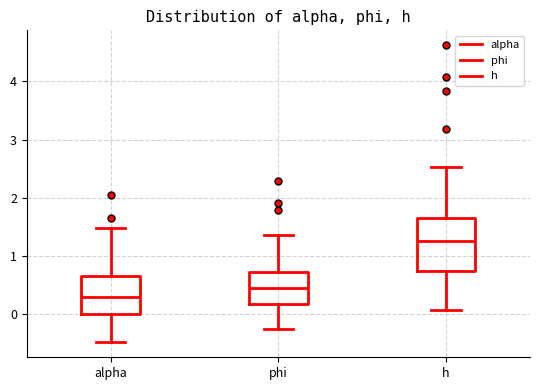

Reading left to right, transcribe this box plot: for each box, give where its median line is, the range the box spans, and where its two whiskers end, as read against the y-axis. The values are not printed on the chart, so give them approximately, as read against the axis.

alpha: median 0.3, box 0.0 to 0.7, whiskers -0.5 to 1.5
phi: median 0.4, box 0.2 to 0.7, whiskers -0.3 to 1.4
h: median 1.3, box 0.7 to 1.6, whiskers 0.1 to 2.5